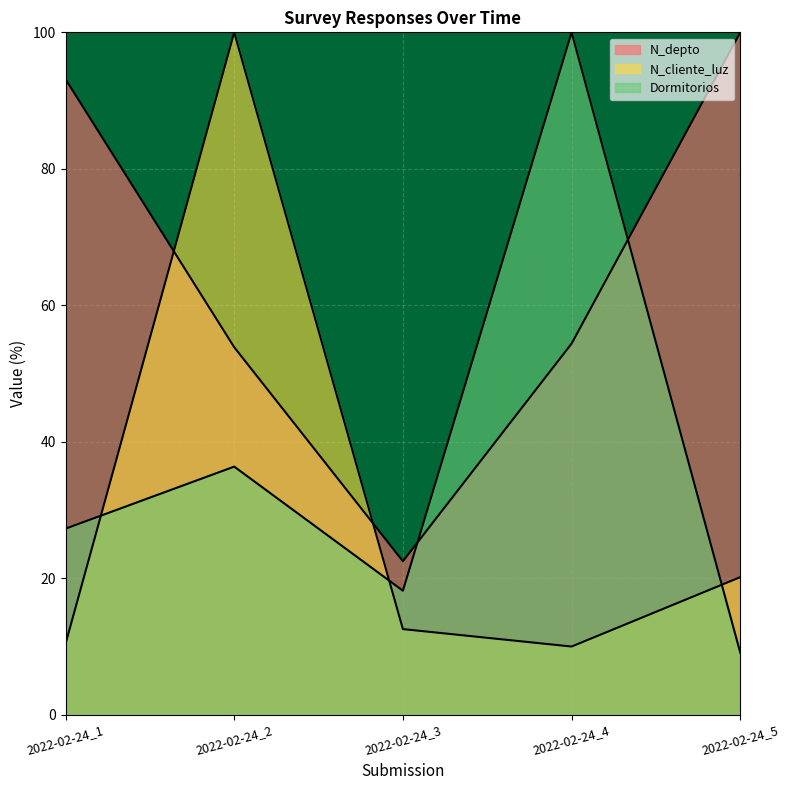

Count the number of categories in the chart.

5